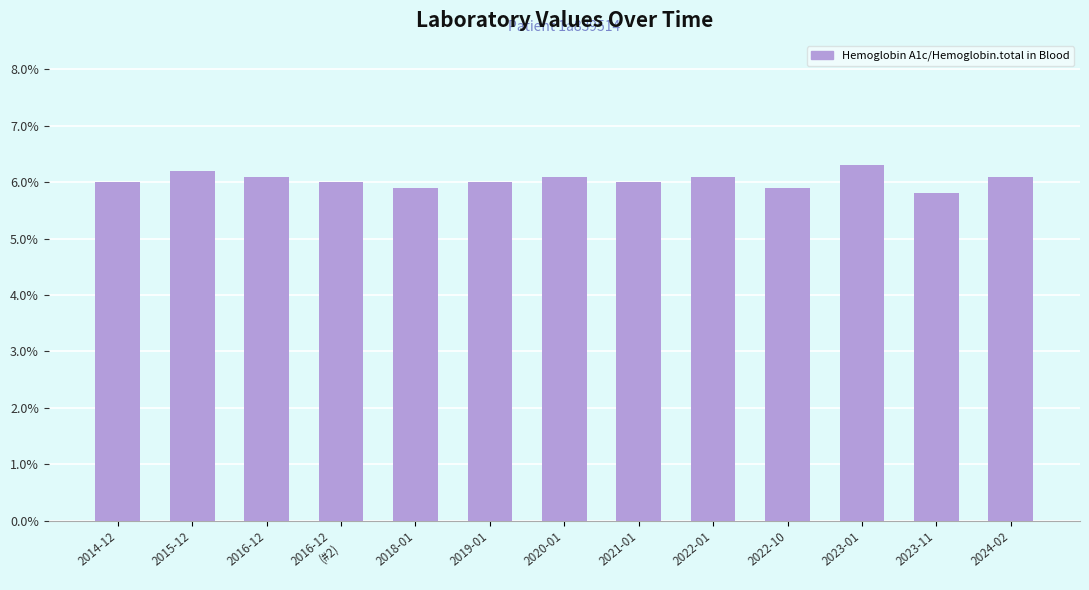

What is the approximate value at 2024-02?

6.1